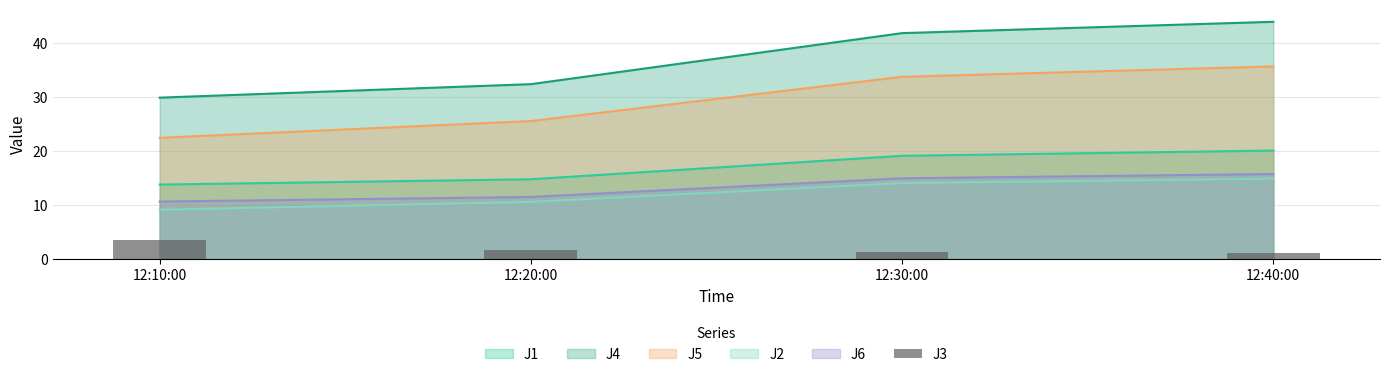

Is the value of J1 at 12:10:00 greater than the value of J4 at 12:30:00?

No